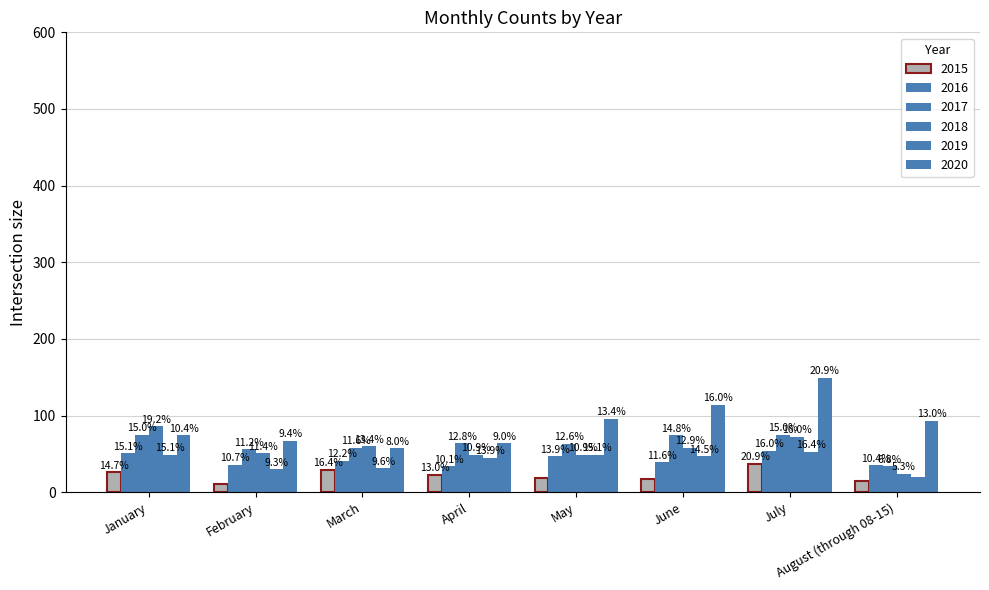

What is the label of the 4th bar from the right?

May